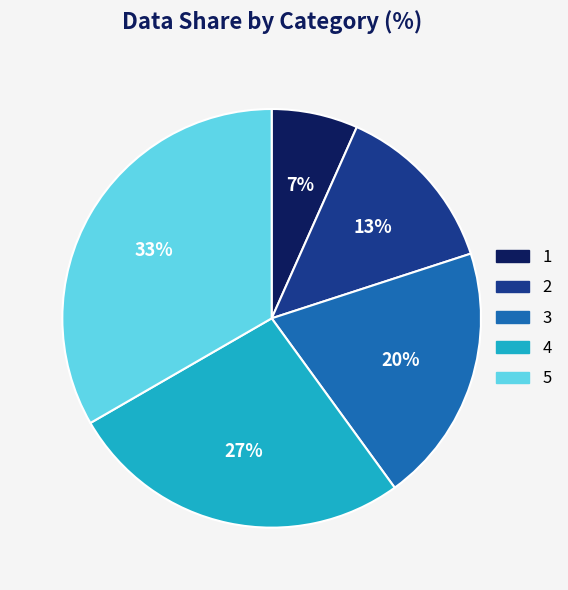

To the nearest percent, what is the difference between the 1 and 4 slice percentages?

20%